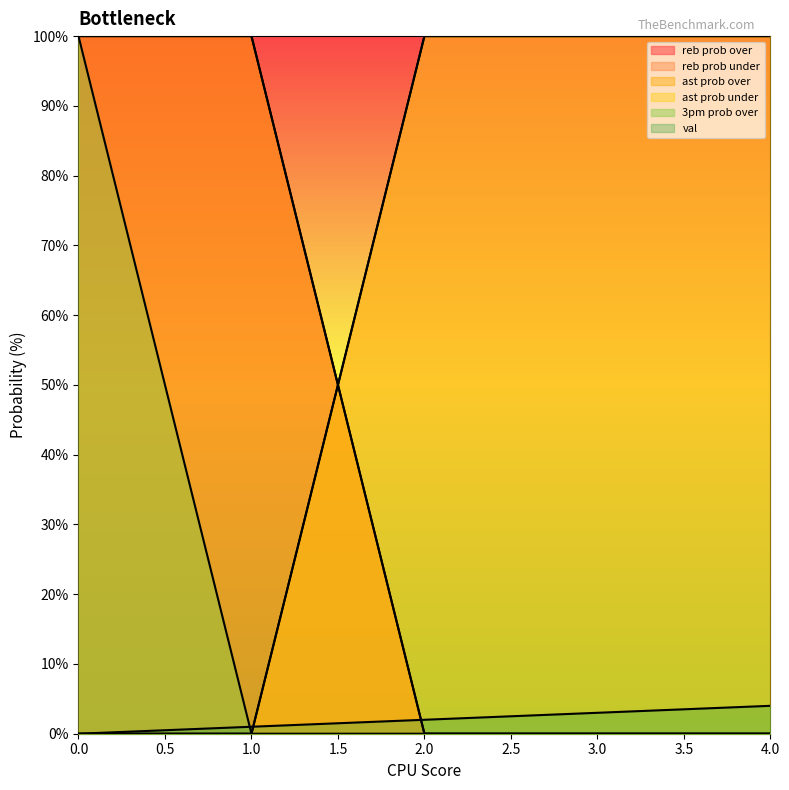

The value of ast prob over at 4 is 0. True or false?

True